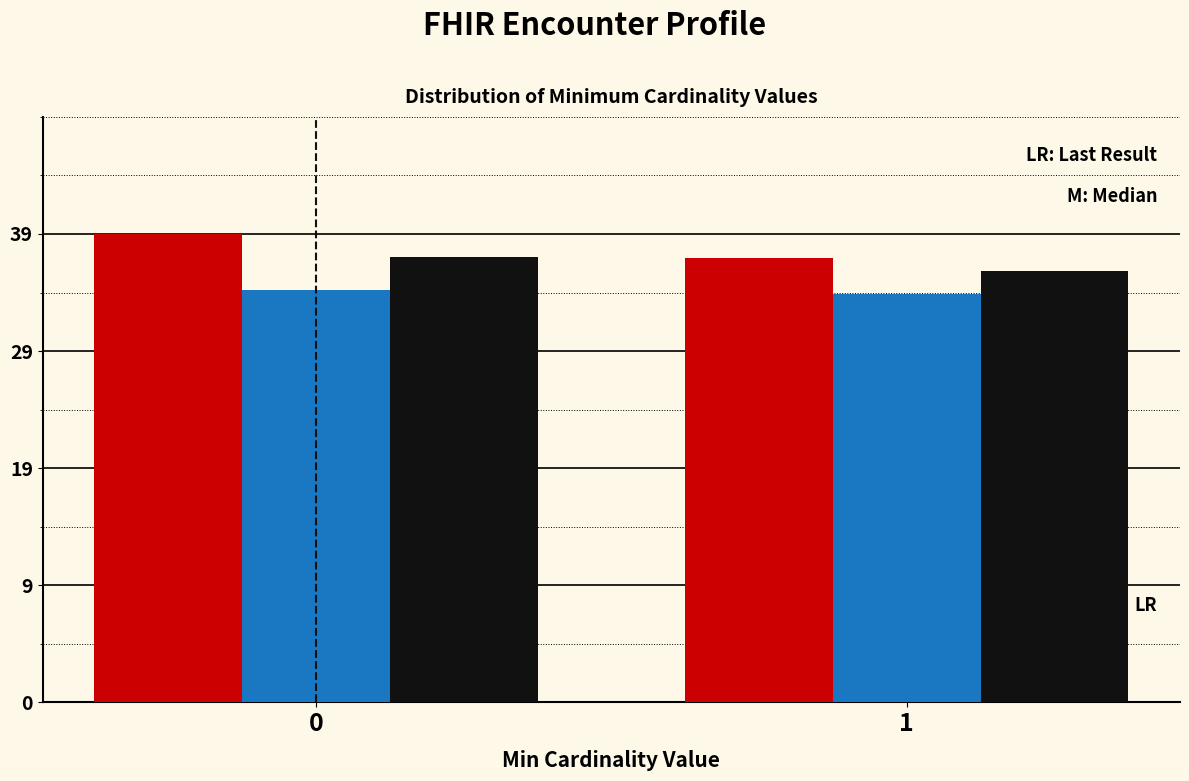

Does the chart contain stacked bars?

No